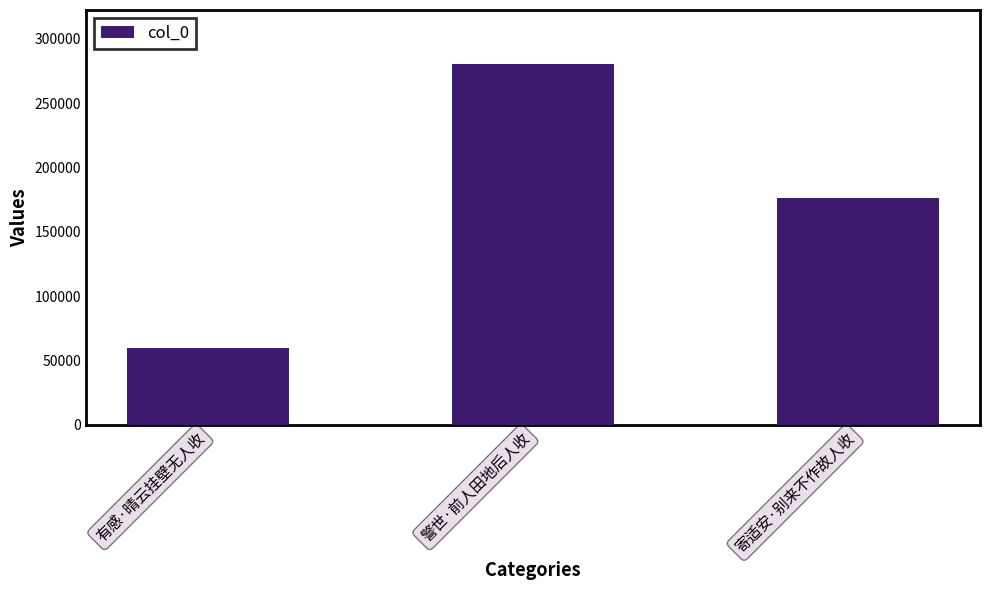

Is it true that the value at 警世·前人田地后人收 is 420879?

False